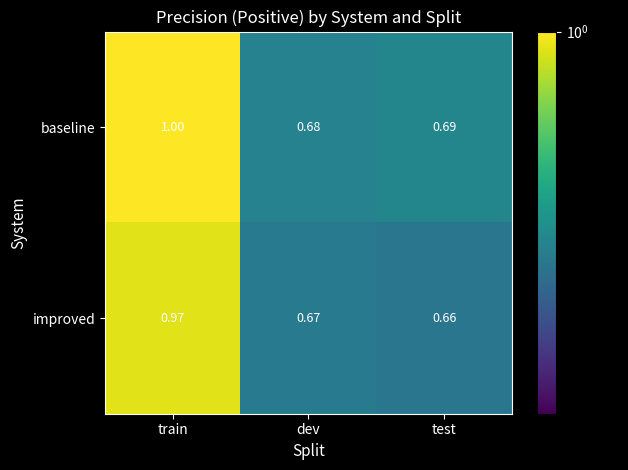

Rank the categories by baseline value from highest to lowest.

train, test, dev